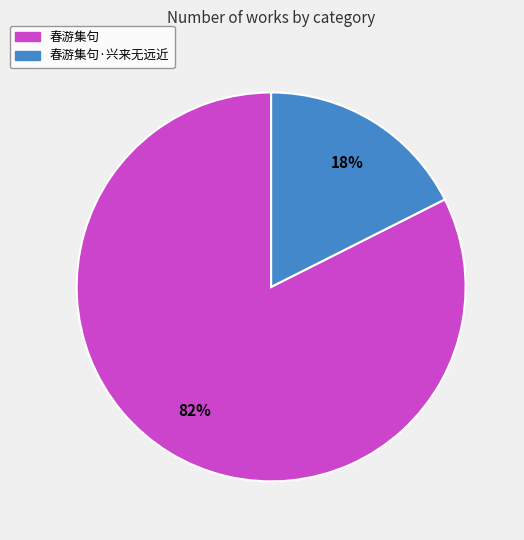

To the nearest percent, what is the average slice percentage?

50%